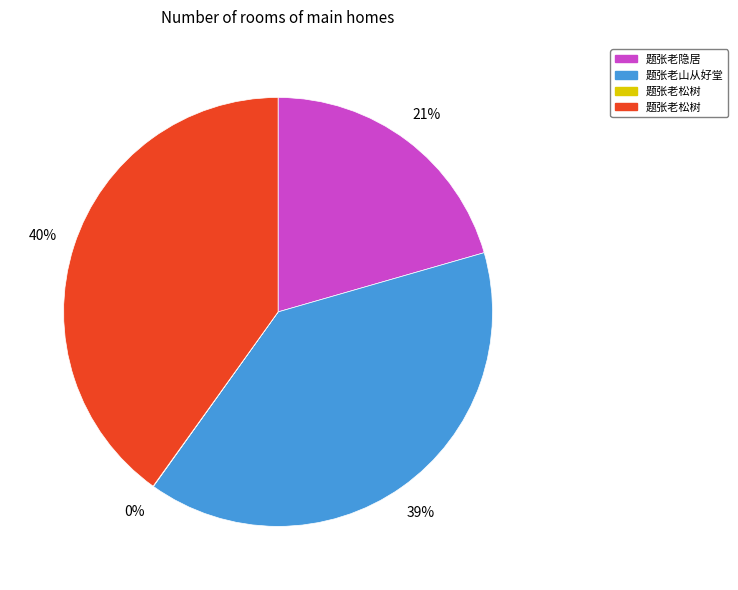

Is there a majority slice in this chart?

No